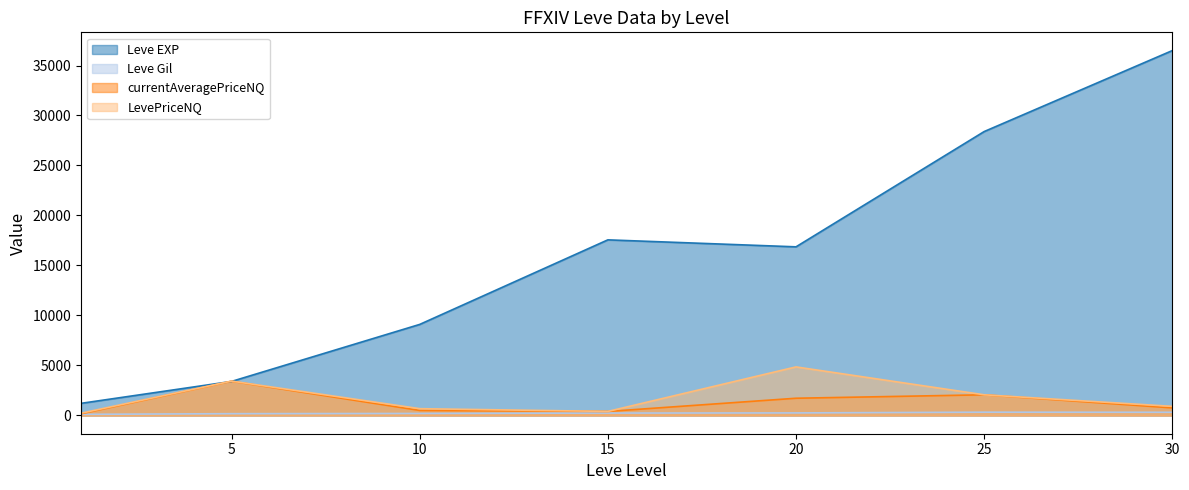

What is the value of the Leve Gil point at the 28th from the left?

344.0